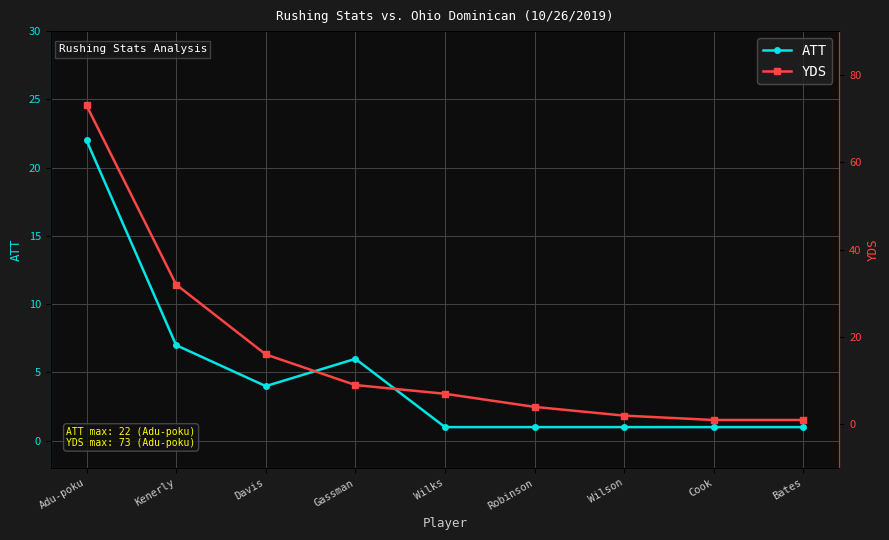

True or false: YDS has more than 2 interior local peaks.

False